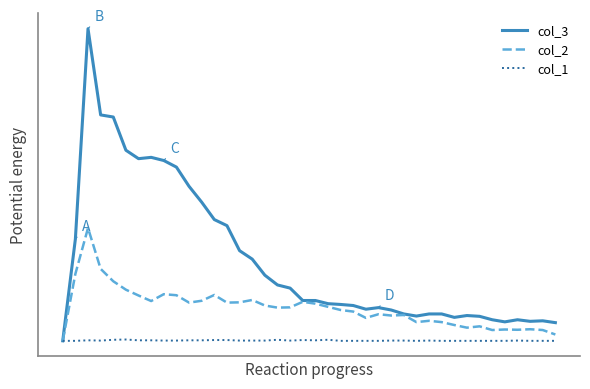

What are all the series names shown in the legend?

col_3, col_2, col_1